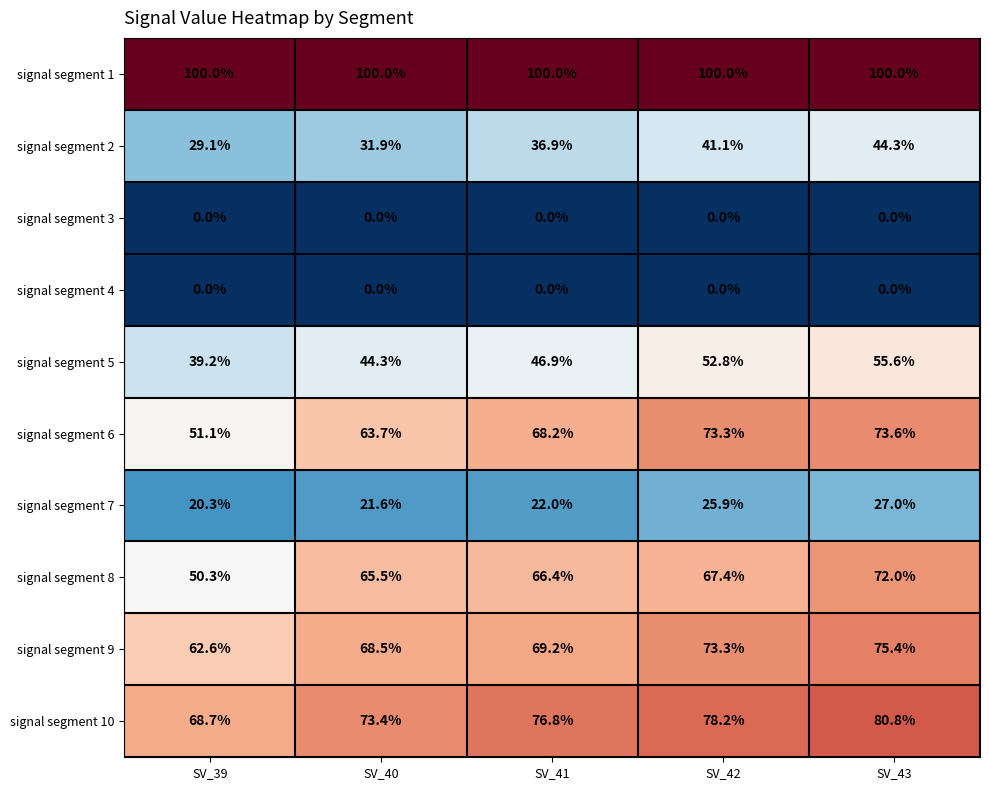

What is the greatest value displayed?

100.0